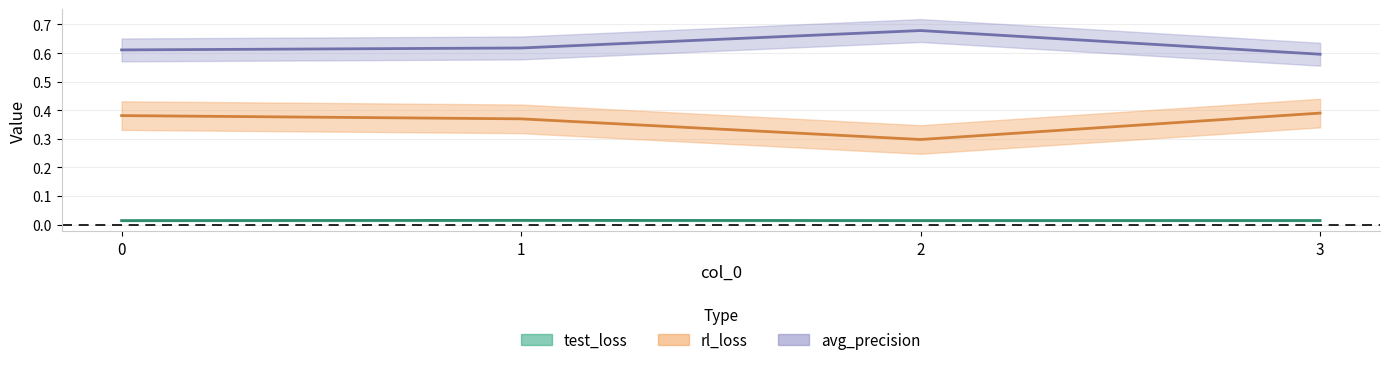

What is the average value of the avg_precision series?

0.6